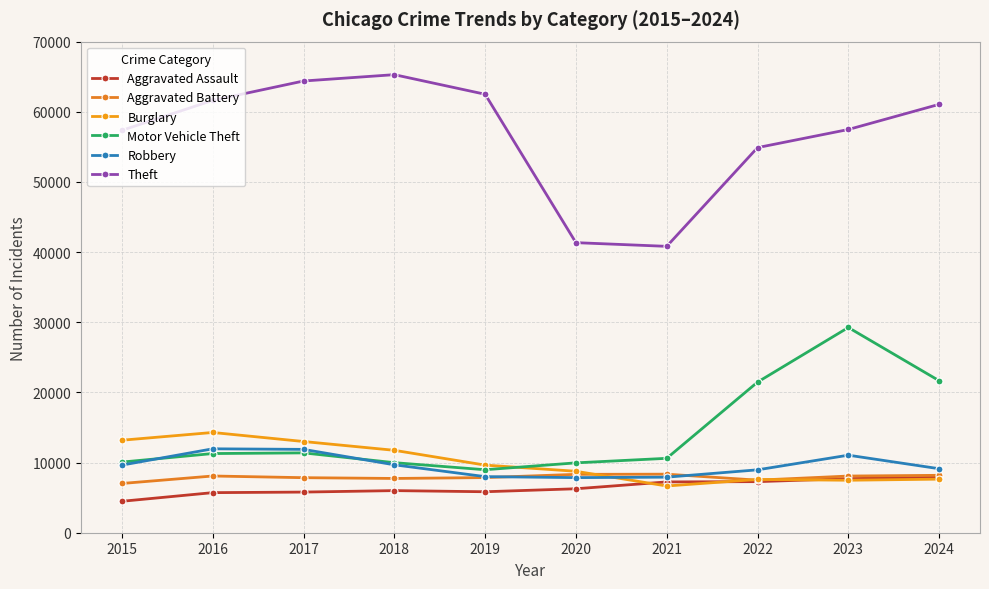

True or false: Aggravated Assault and Aggravated Battery cross at least once.

False